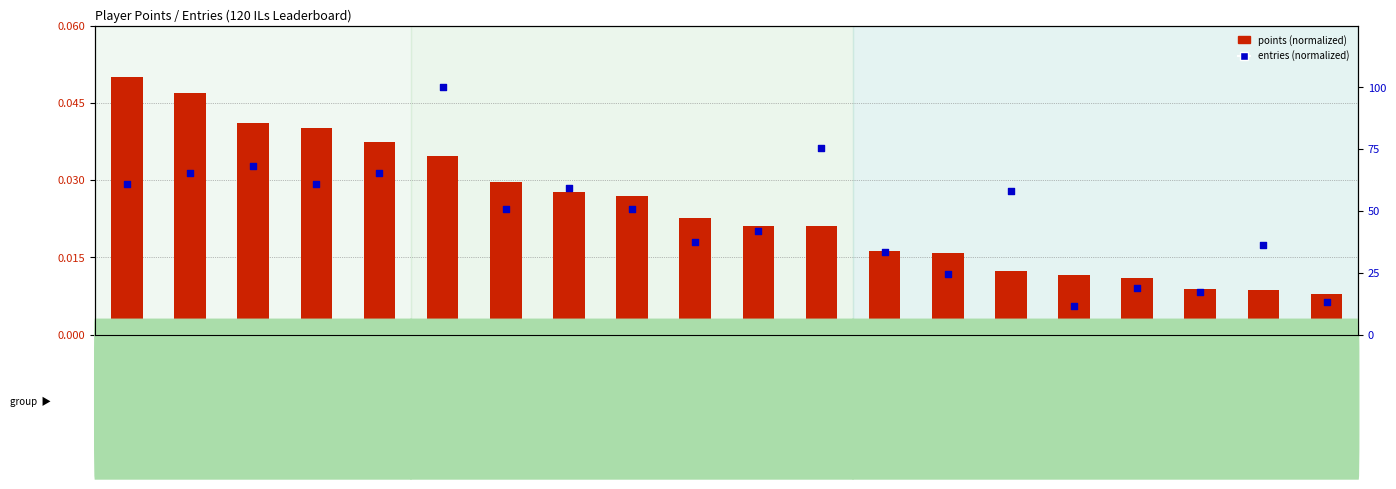

Which series has the largest Y range (max minus min)?

entries (normalized)